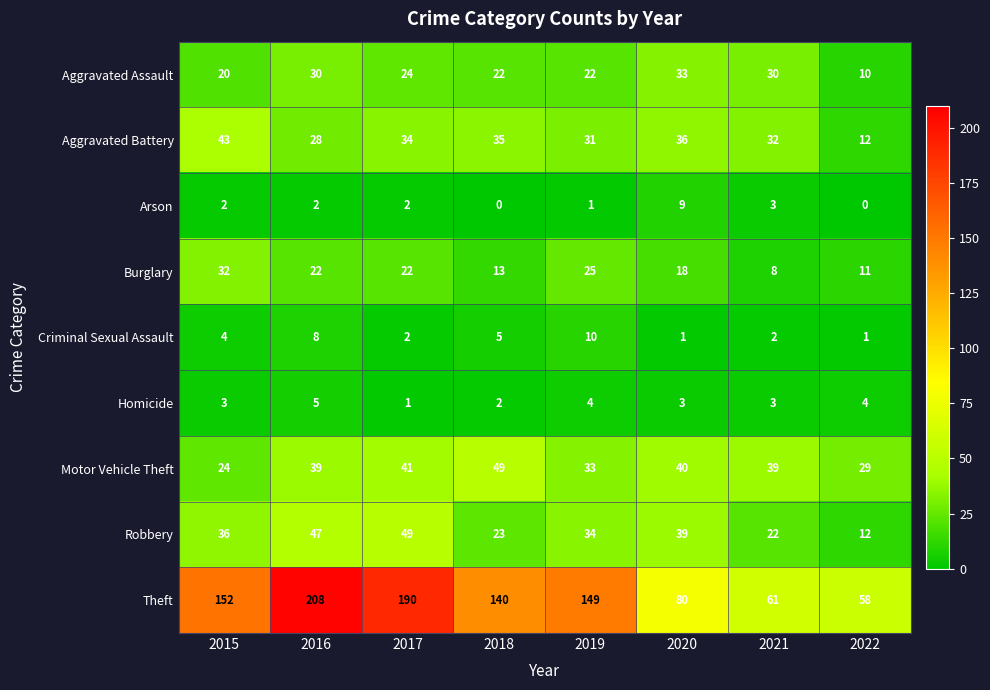

What is the difference between the highest and lowest values at 2020?

79